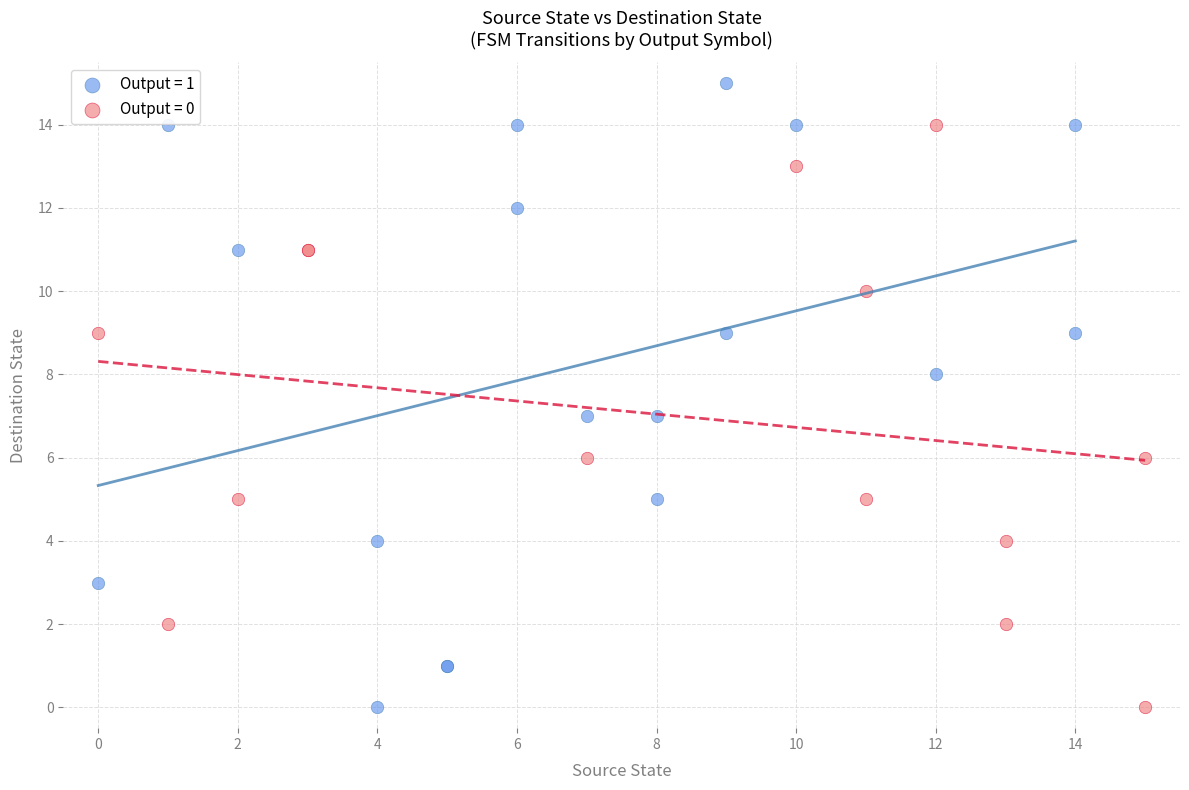

What are all the series names shown in the legend?

Output = 1, Output = 0